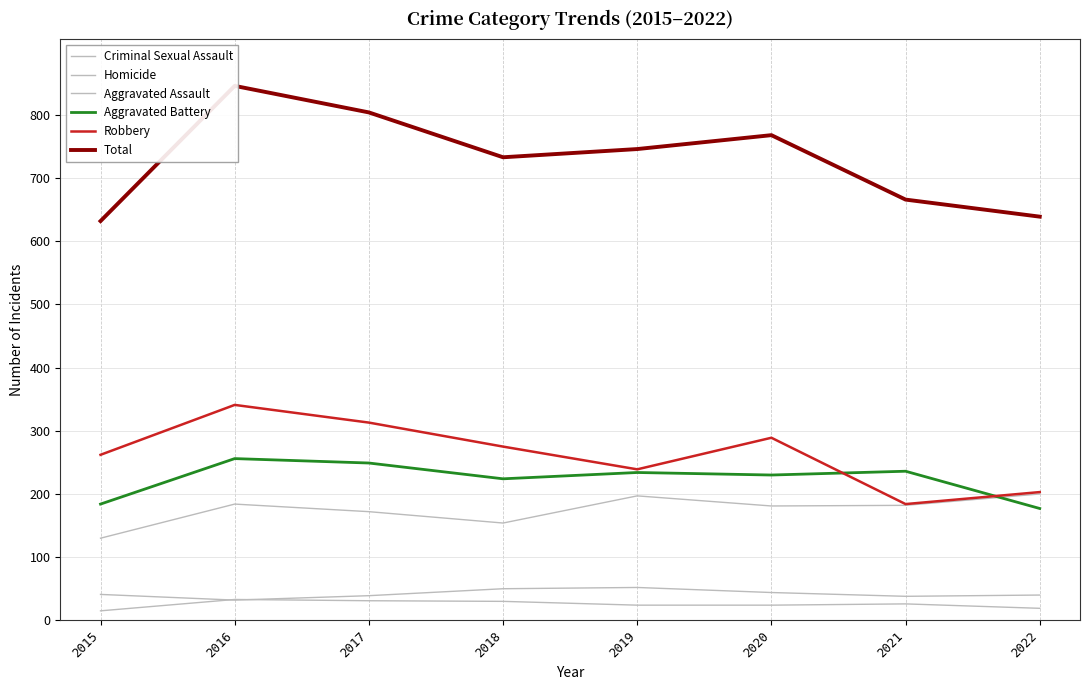

Where do Robbery and Aggravated Battery first cross each other?

2020 and 2021